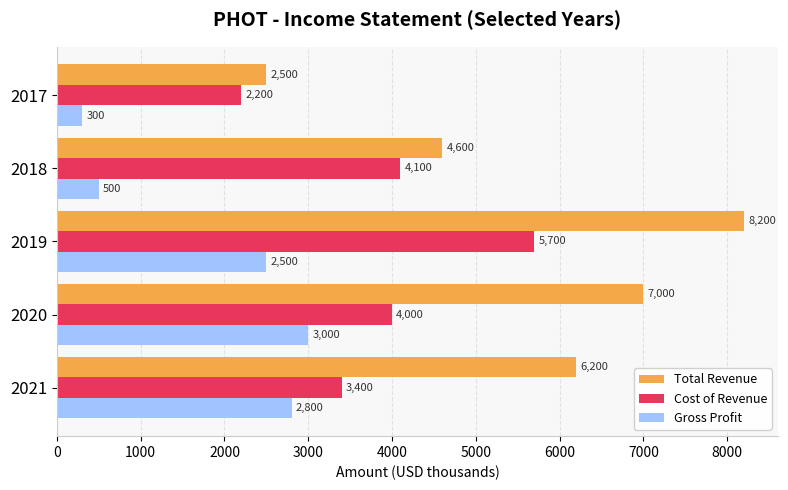

The Cost of Revenue series shows 3400 at 2021. True or false?

True